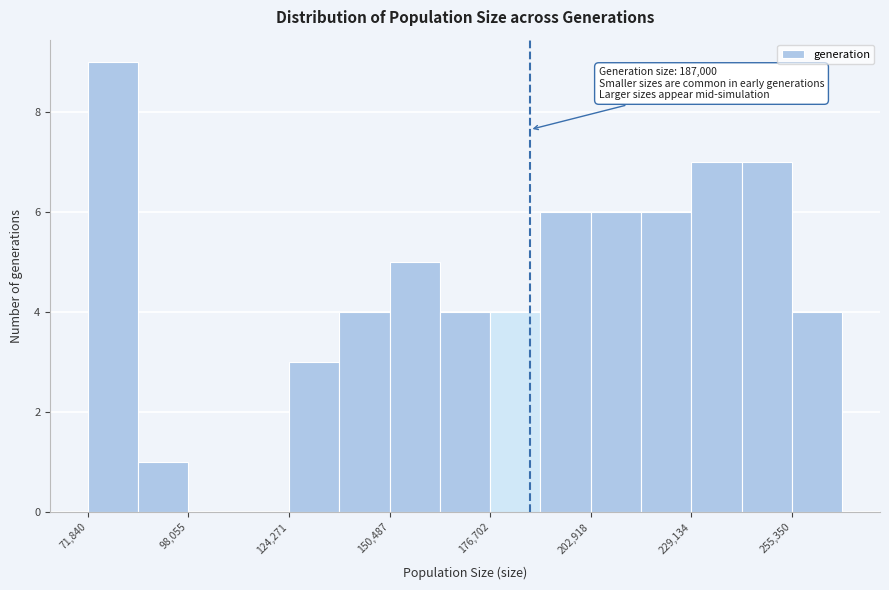

Around what value on the x-axis is the tallest bar? Give the approximate position of its centre, as read against the axis.

80000